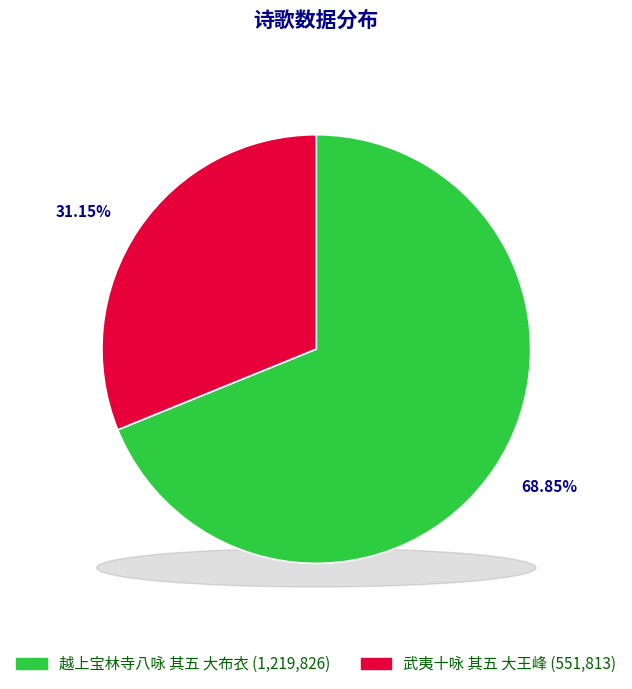

How many slices are in this pie chart?

2